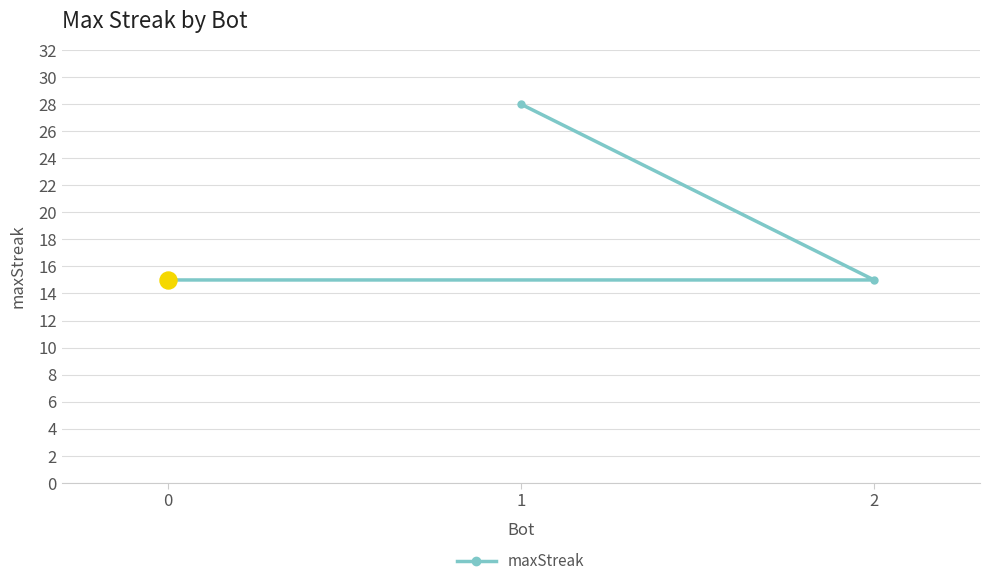

What is the ratio of the value at 2 to the value at 1?

0.5